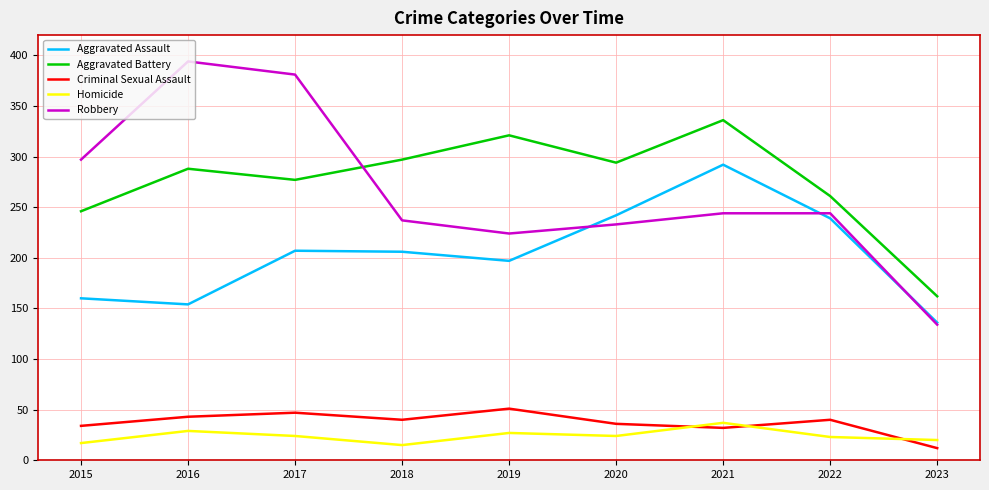

Is the value of Aggravated Battery at 2022 greater than the value of Homicide at 2019?

Yes